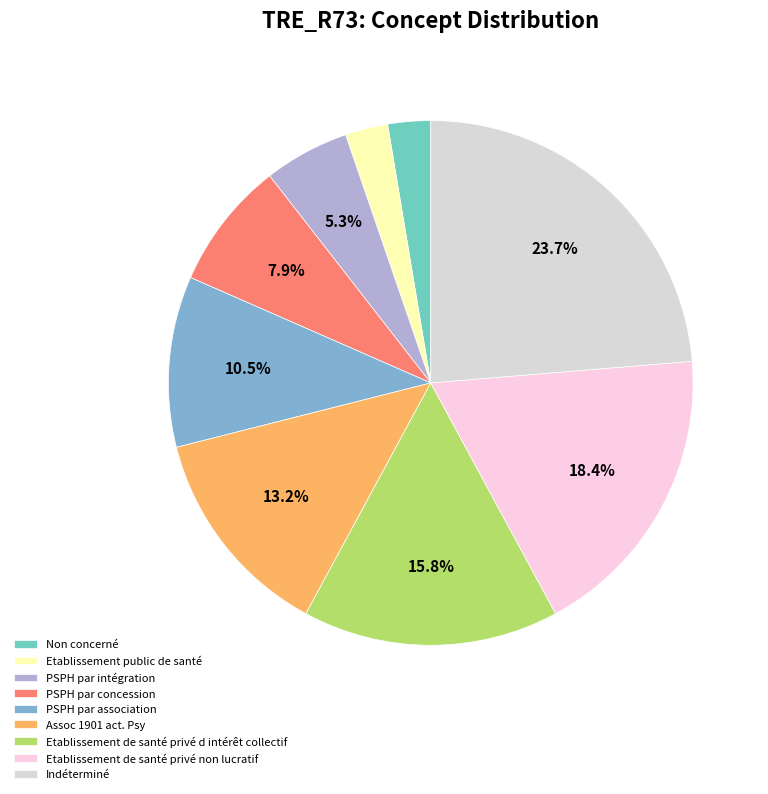

Approximately how many times larger is the value at Indéterminé compared to Assoc 1901 act. Psy?

1.8